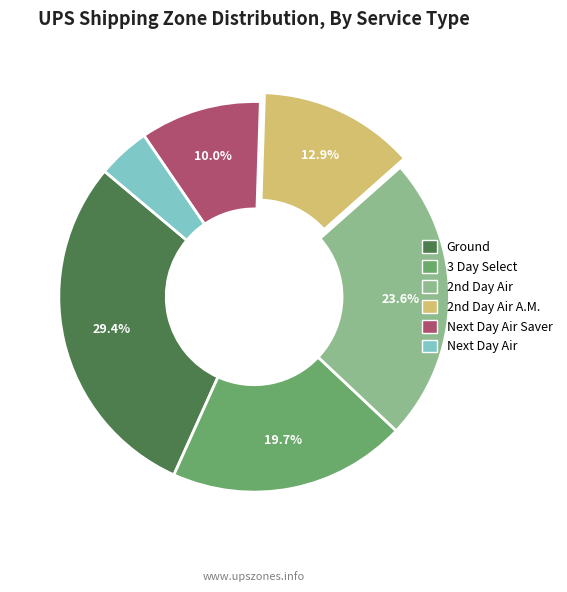

Is there any slice that represents more than half of the pie?

No